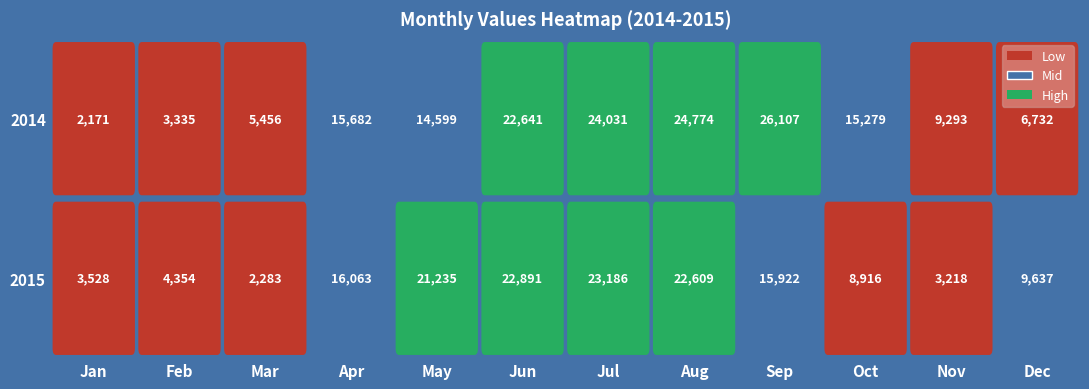

Reading right to left, list all the values displayed in this chart.

2014: 6732	9293	15279	26107	24774	24031	22641	14599	15682	5456	3335	2171
2015: 9637	3218	8916	15922	22609	23186	22891	21235	16063	2283	4354	3528